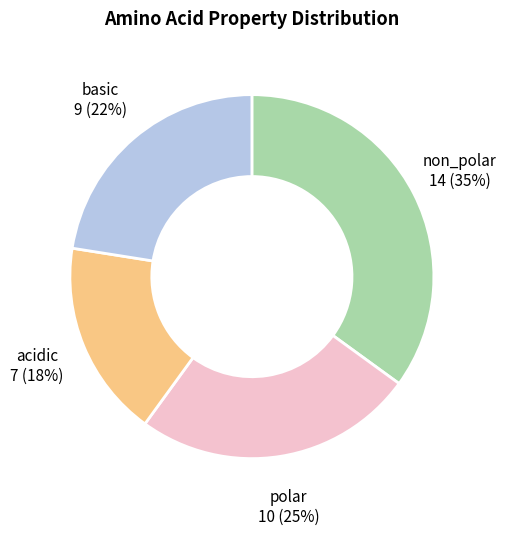

To the nearest percent, what is the difference between the largest and smallest slice percentages?

18%